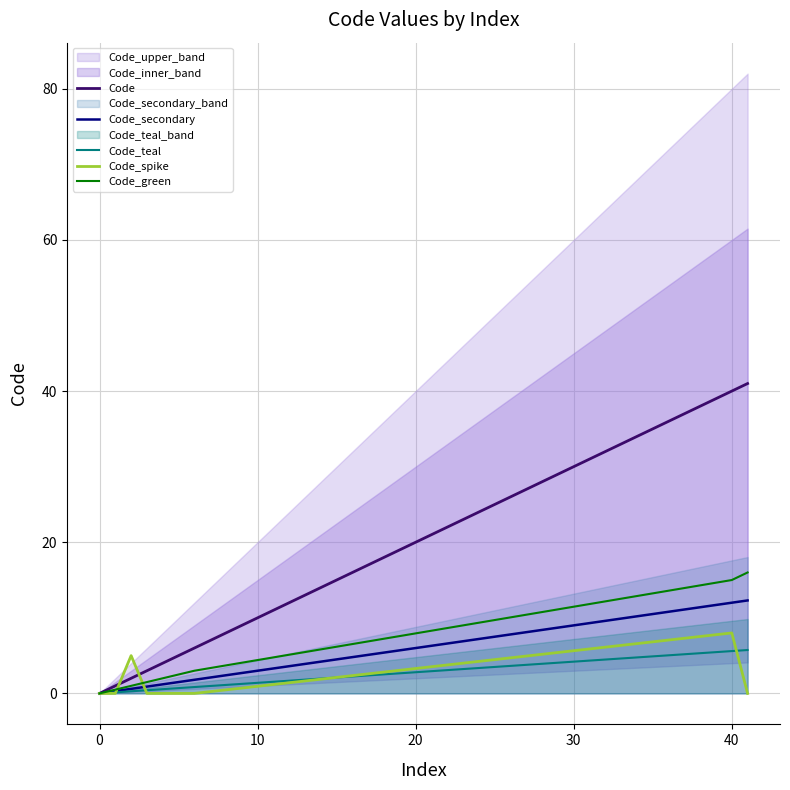

What is the maximum value for Code_teal?

5.7